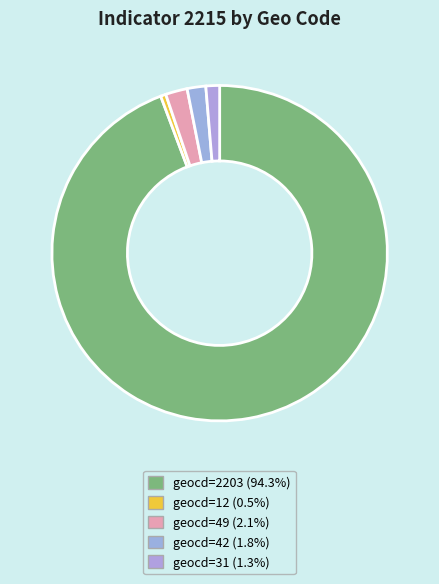

Count the number of slices in the pie.

5